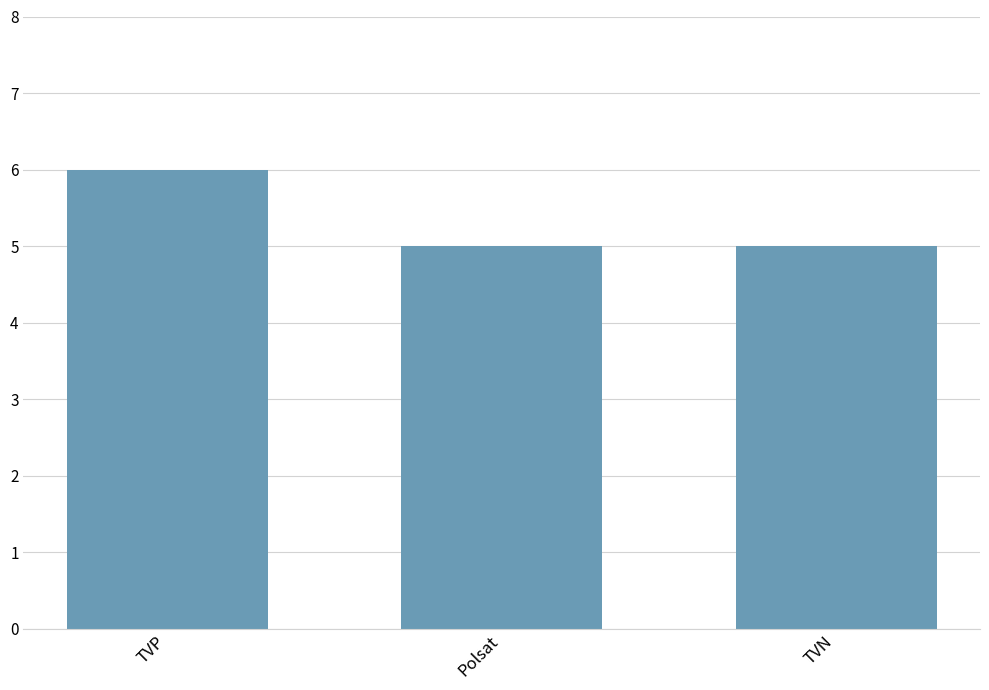

Count the number of categories in the chart.

3